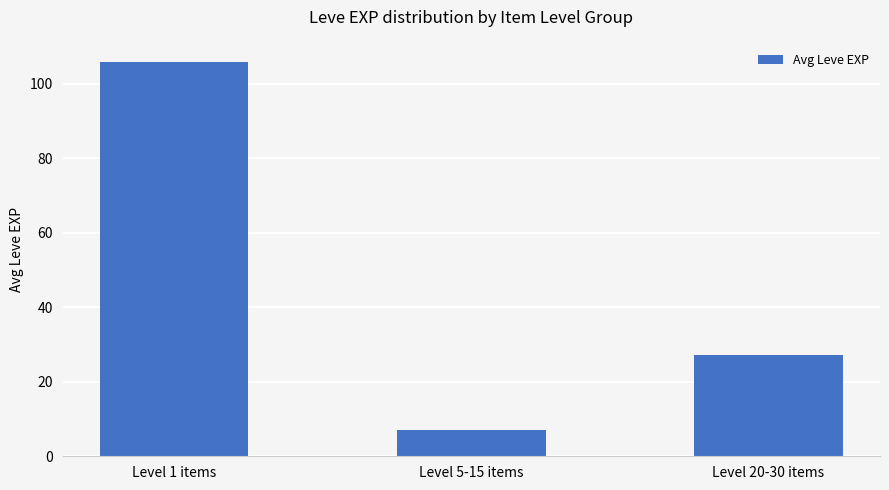

How many values are below 27?

1